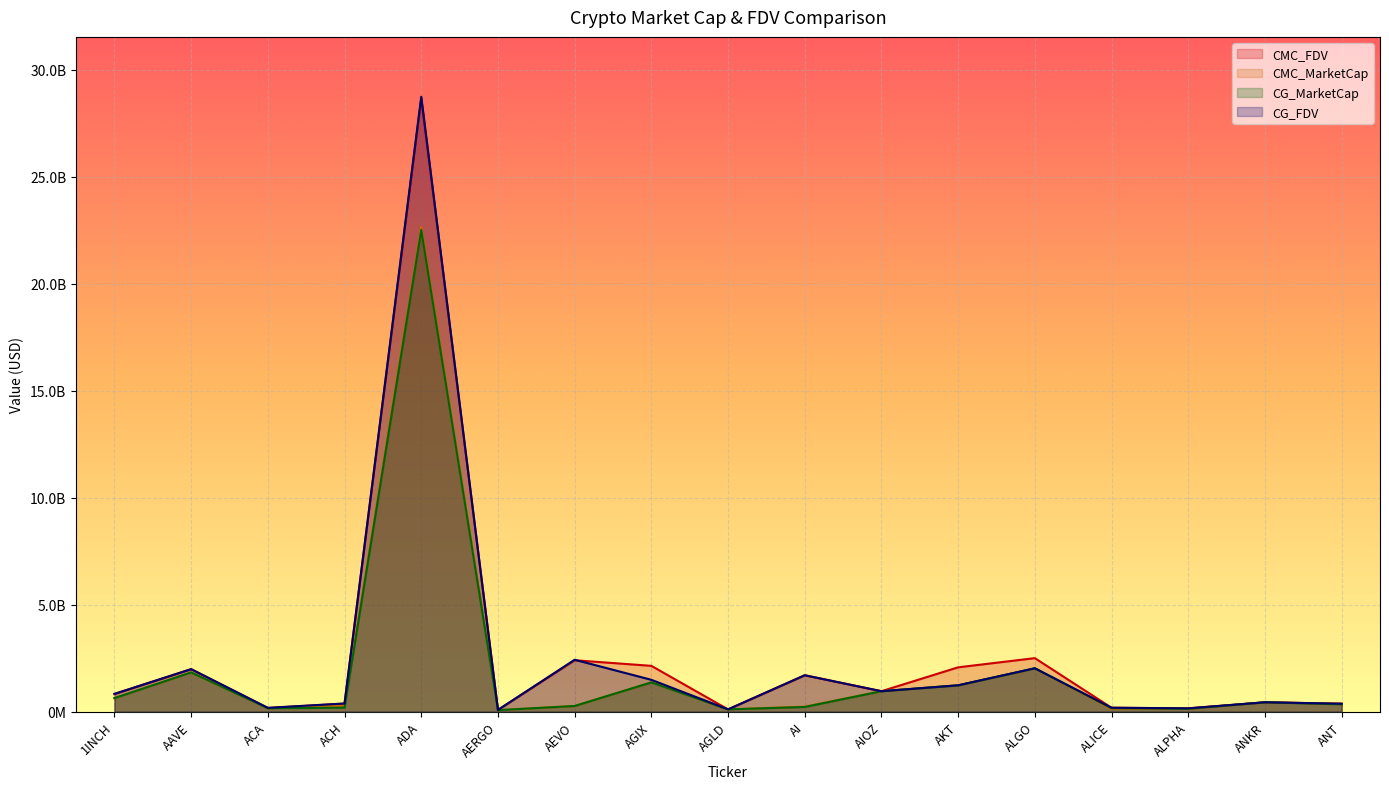

What is the average value of the CG_FDV series?

2547624647.2